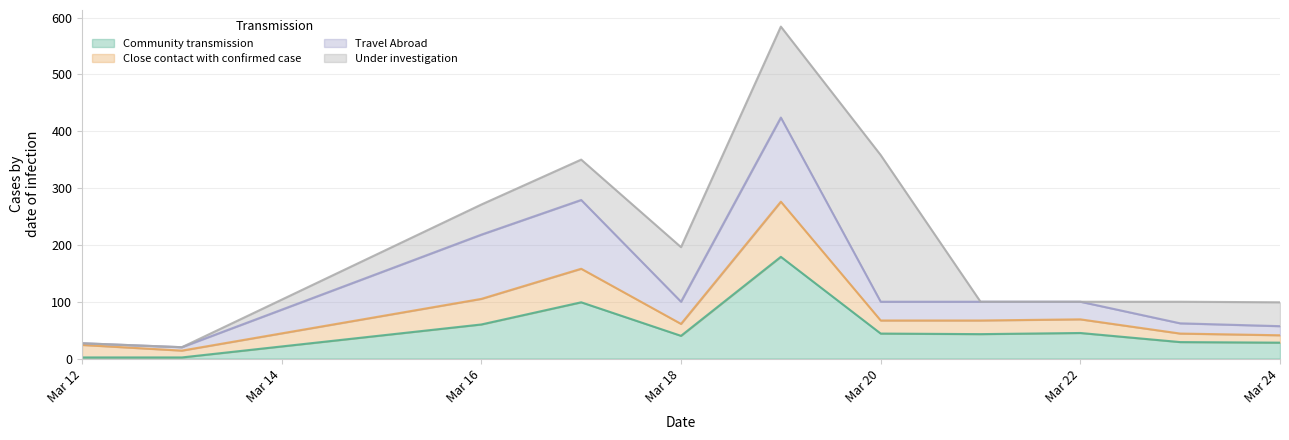

What is the highest value of the Community transmission series?

179